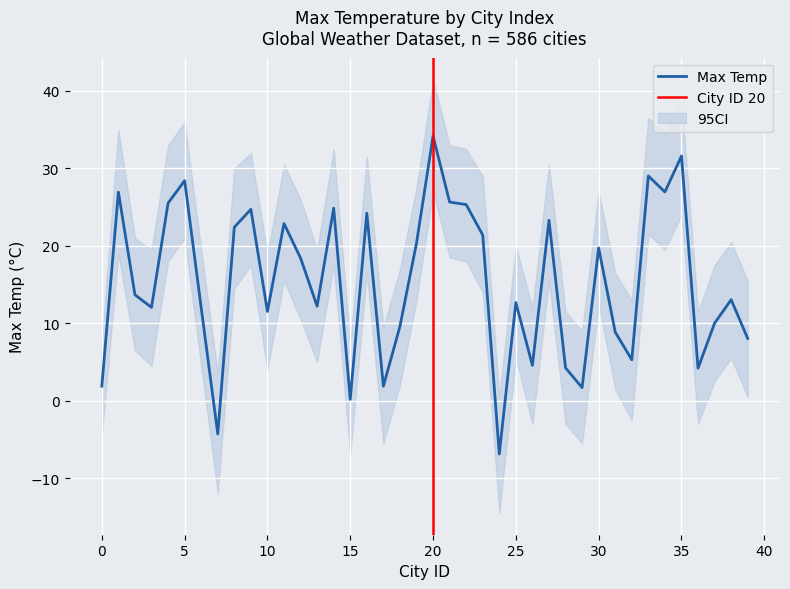

Rank the series by their average value, from lowest to highest.

CI_lower, Max Temp, CI_upper